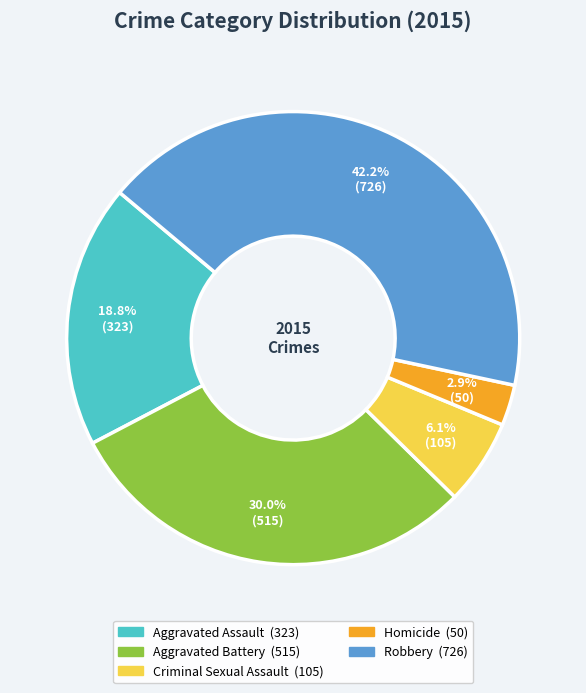

Which slice is the largest?

Robbery